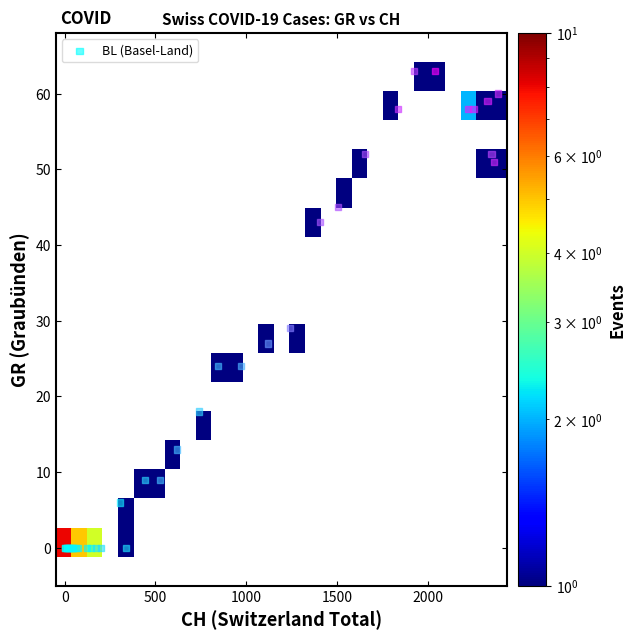

What Y value in the scatter plot is closest to 31?

29